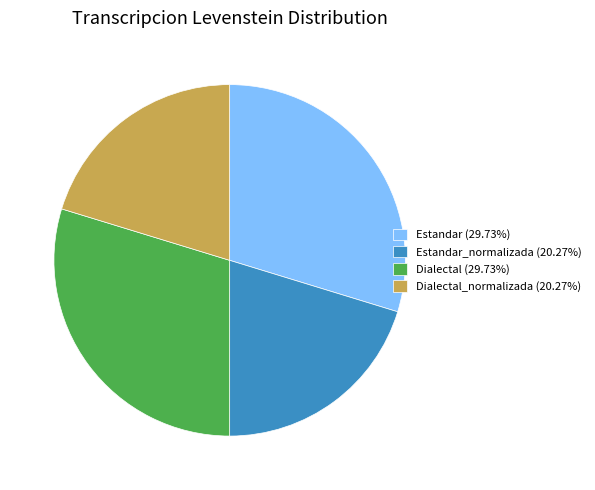

Does Dialectal (29.73%) account for over 50% of the chart?

No